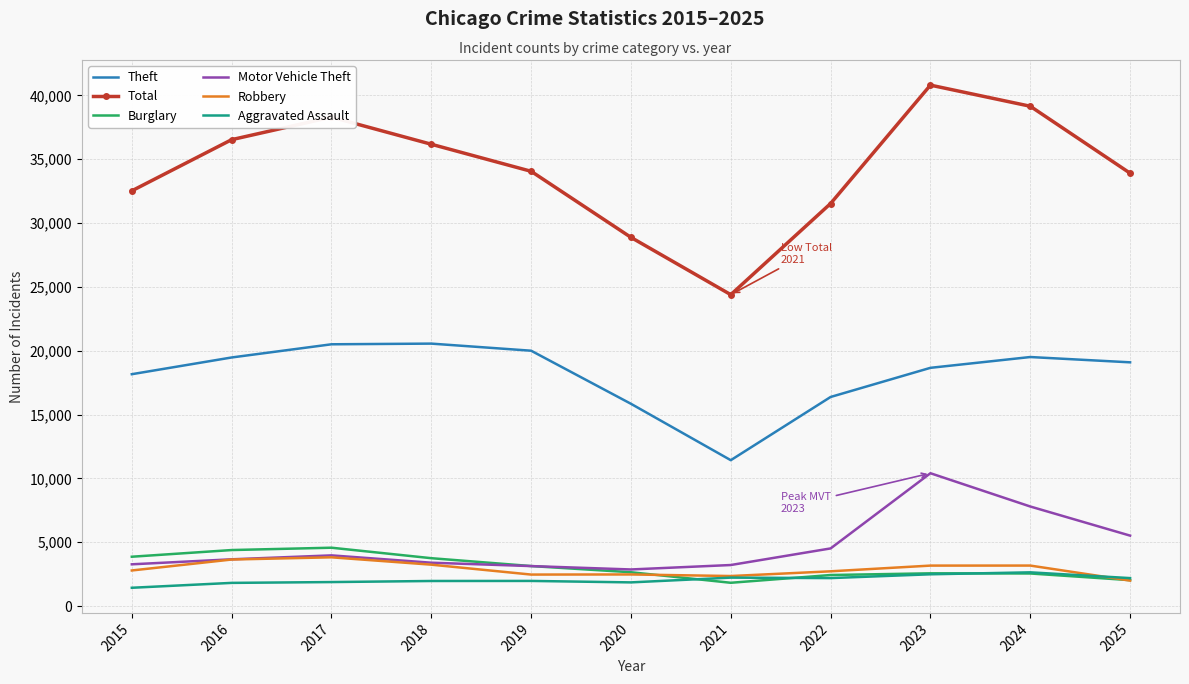

What is the difference between the second highest and second lowest values in the Motor Vehicle Theft series?

4667